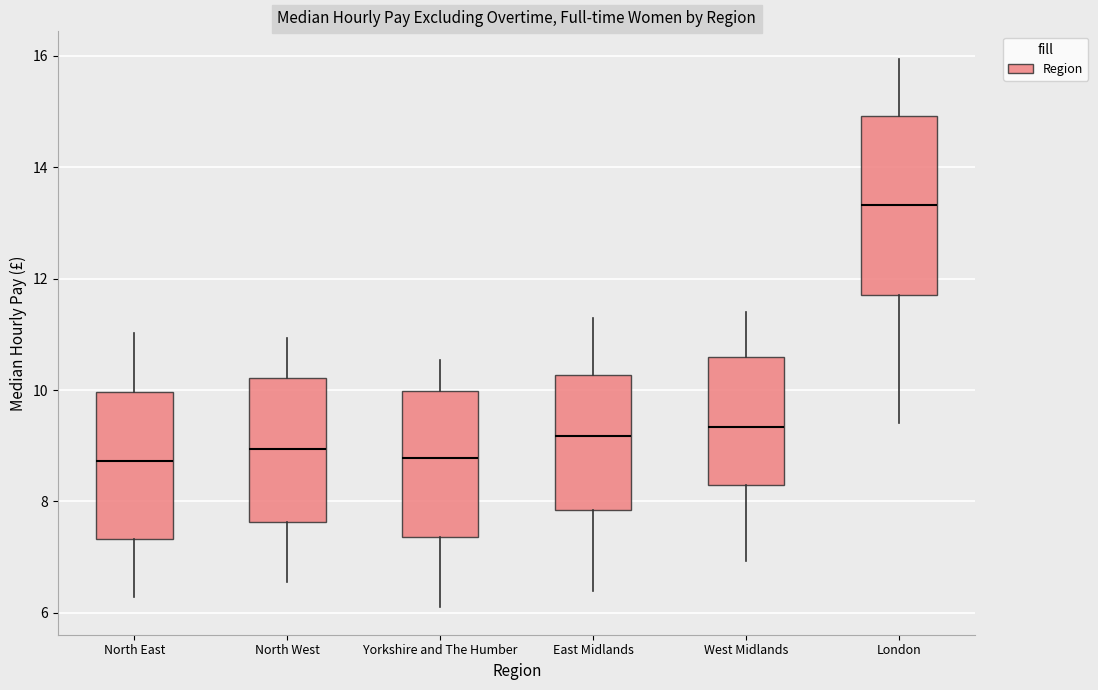

Where is the upper edge of the box for North East on the y-axis? The values are not printed on the chart, so give them approximately, as read against the axis.

10.0